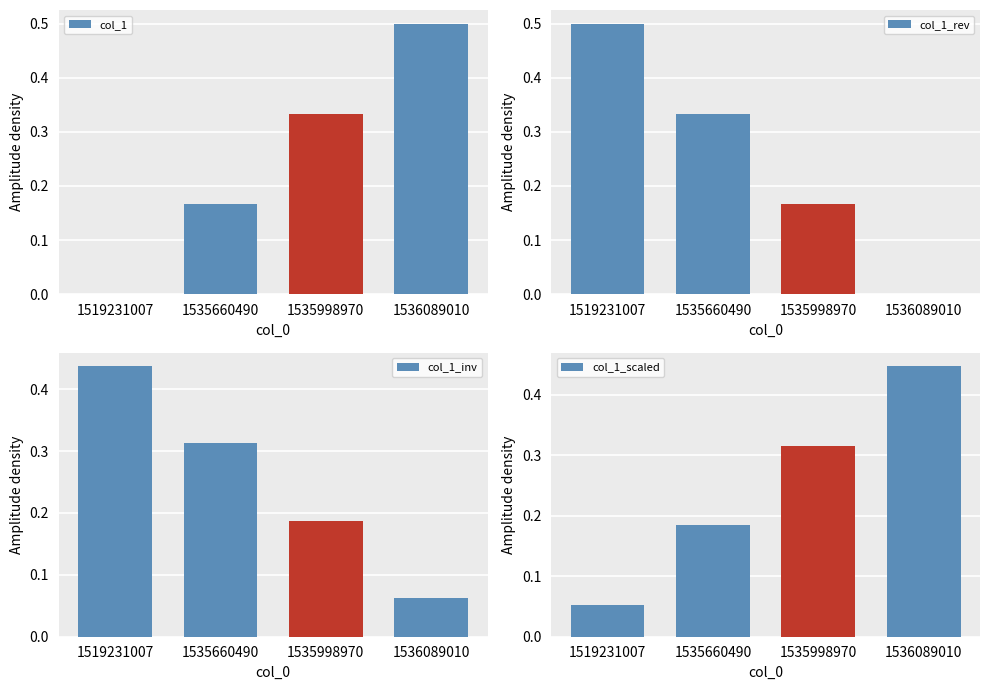

What is the sum of all col_1_scaled values?

1.0